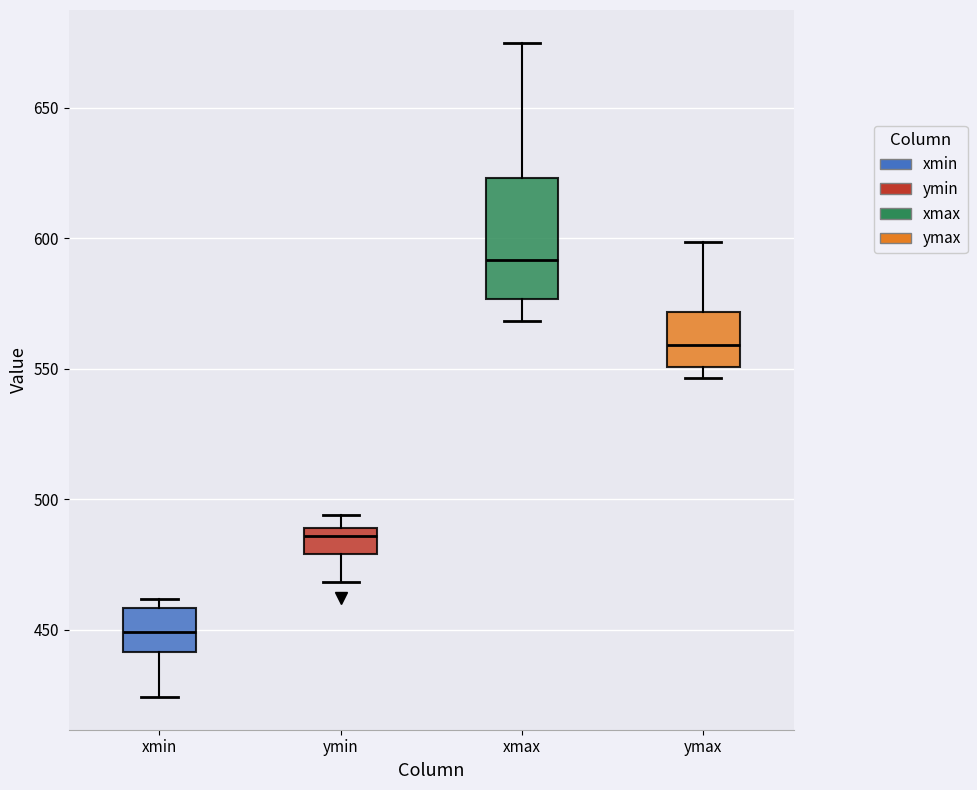

Where does the median line of the box for xmin sit on the y-axis? The values are not printed on the chart, so give them approximately, as read against the axis.

450